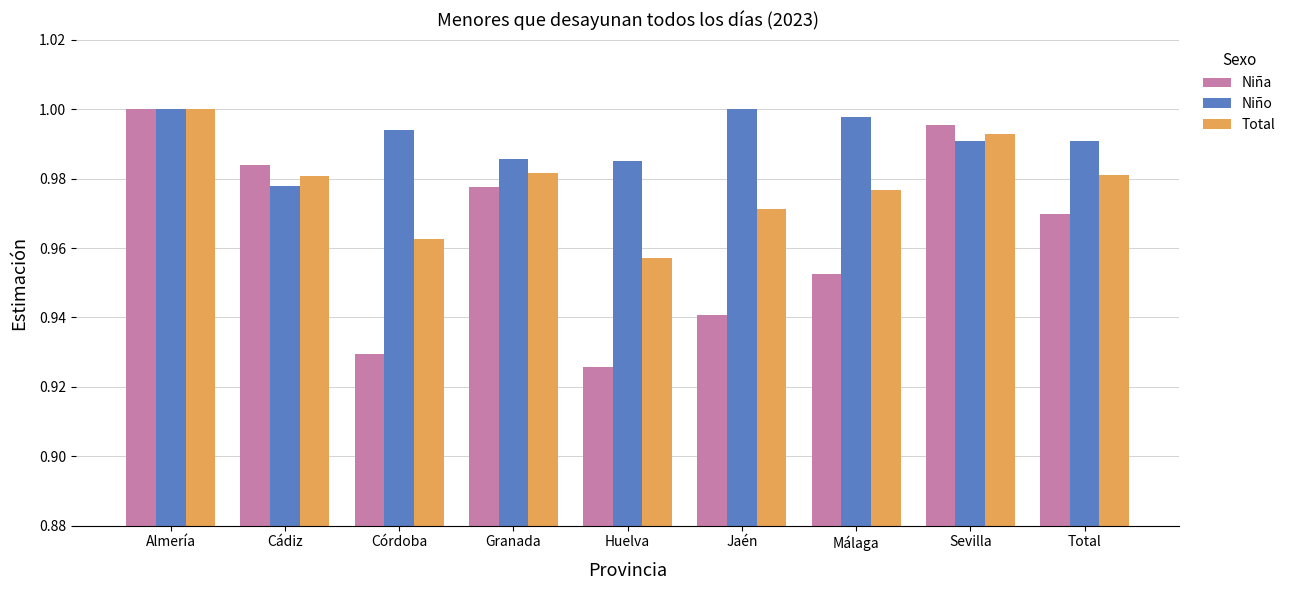

What is the total value across all series at Almería?

3.0